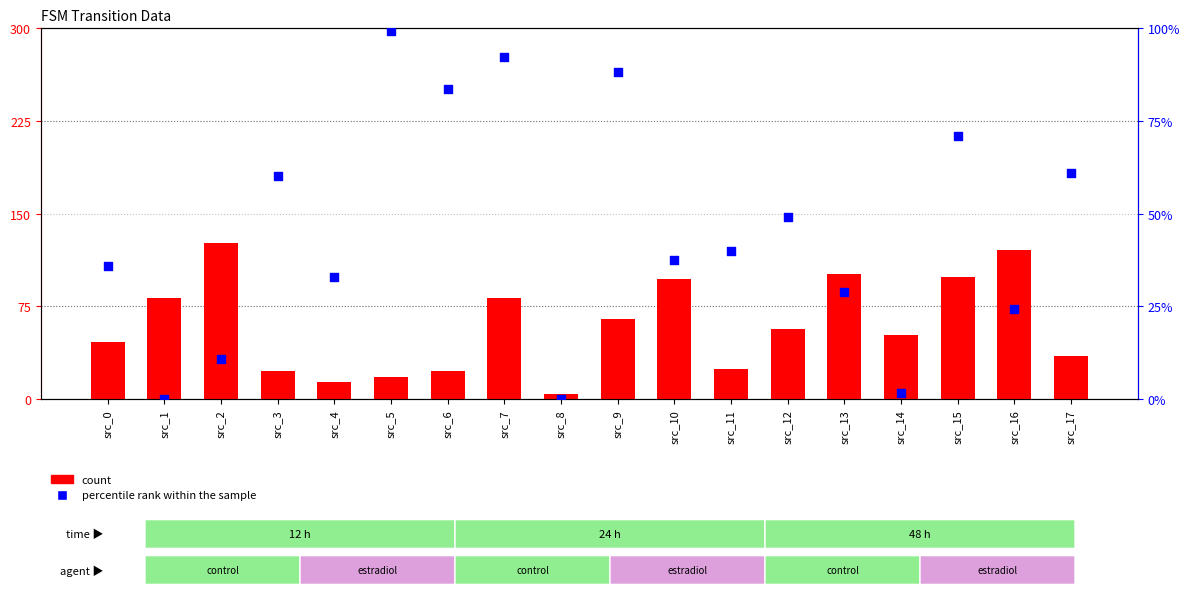

Which series has the largest total across all categories?

count